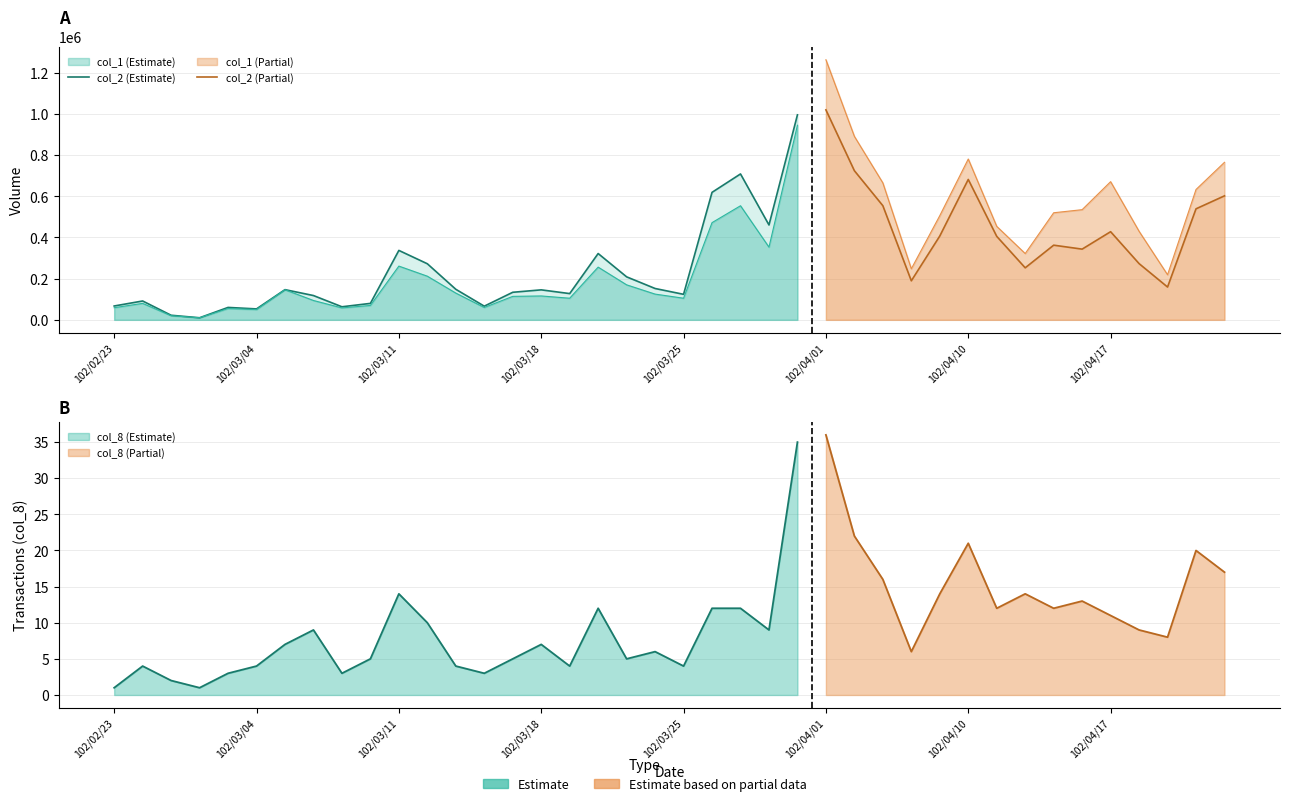

Is it true that col_8 equals 2 at 5?

False